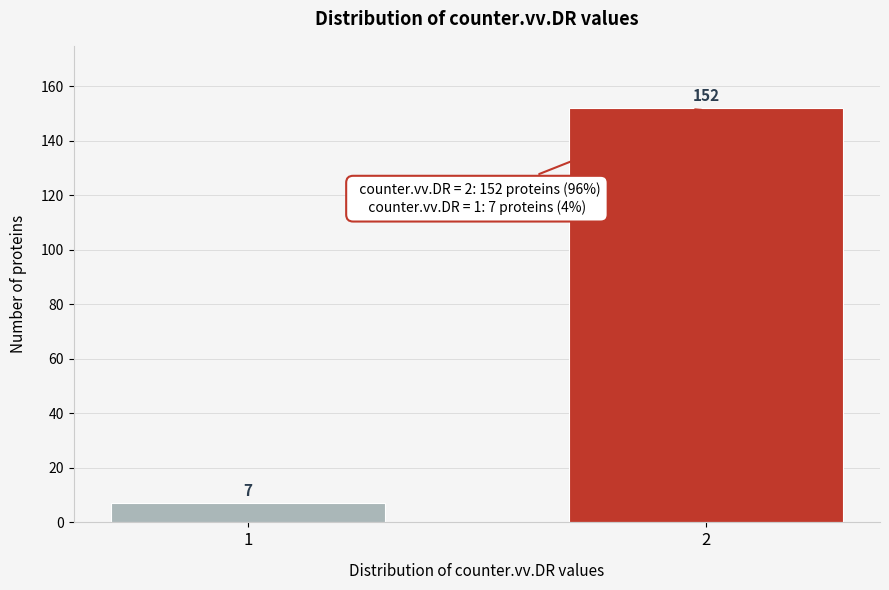

Reading left to right, extract all data points from this chart.

7	152